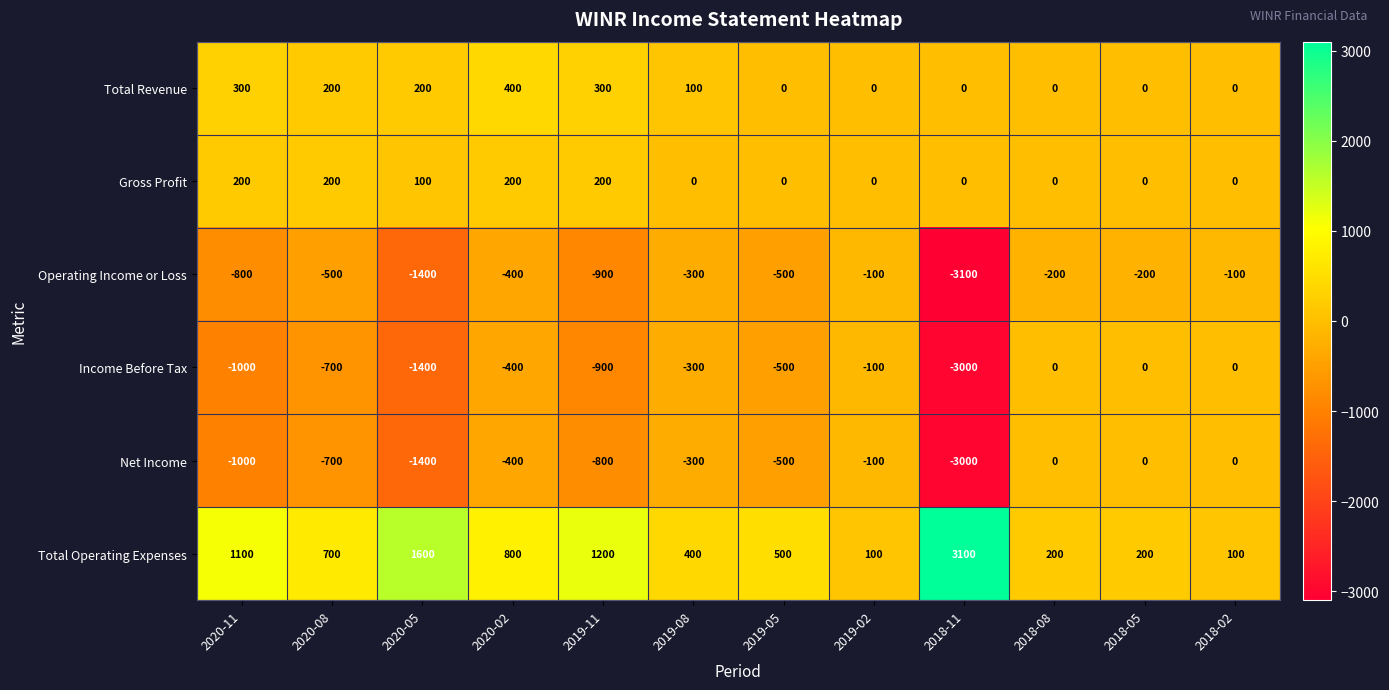

Which category has the highest value across all series?

2018-11